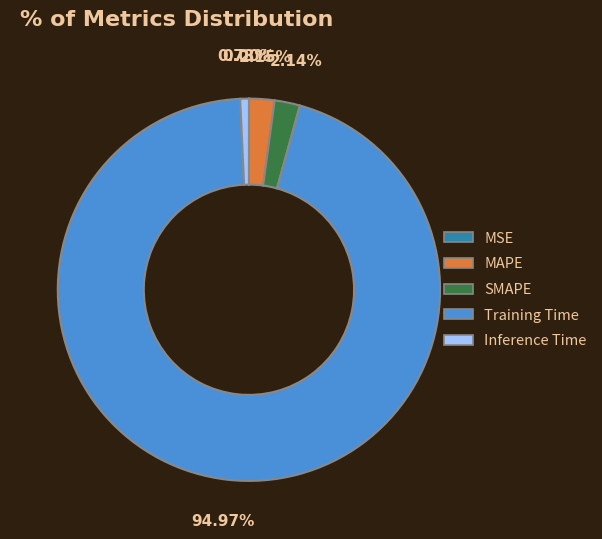

Does Training Time represent more than half of the total?

Yes